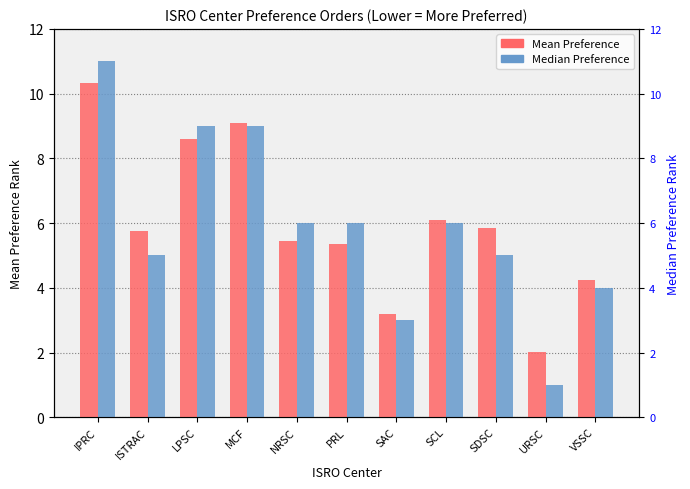

True or false: Mean Preference has a value of 5.8 at ISTRAC.

True